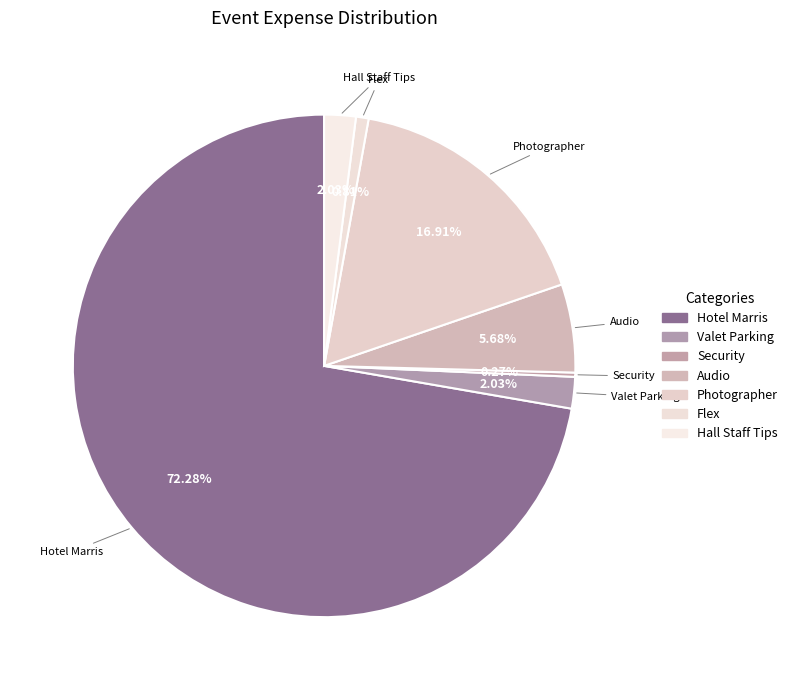

Rank the categories by value from lowest to highest.

Security, Flex, Valet Parking, Hall Staff Tips, Audio, Photographer, Hotel Marris